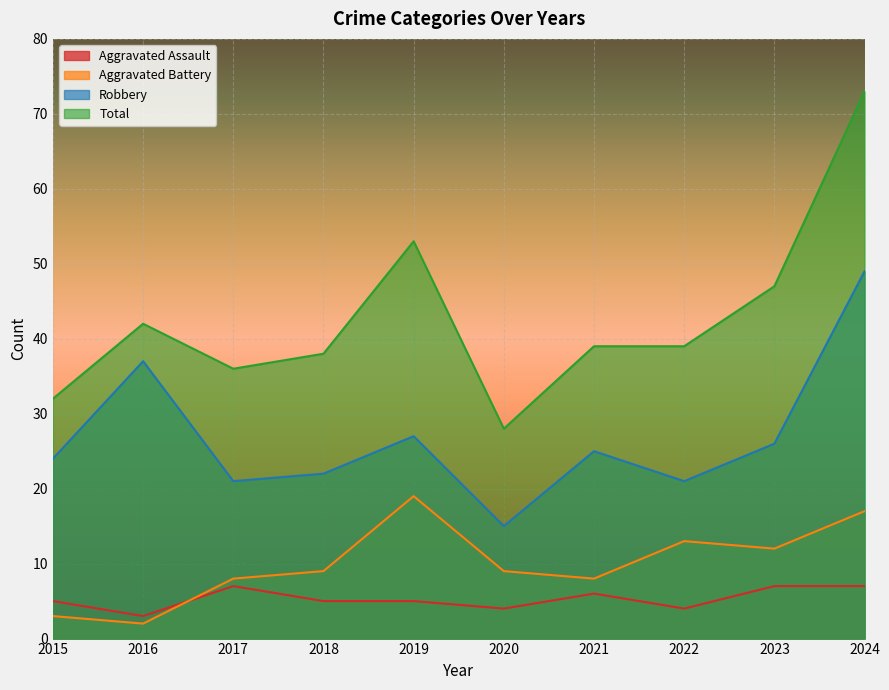

What is the average value of the Aggravated Assault series?

5